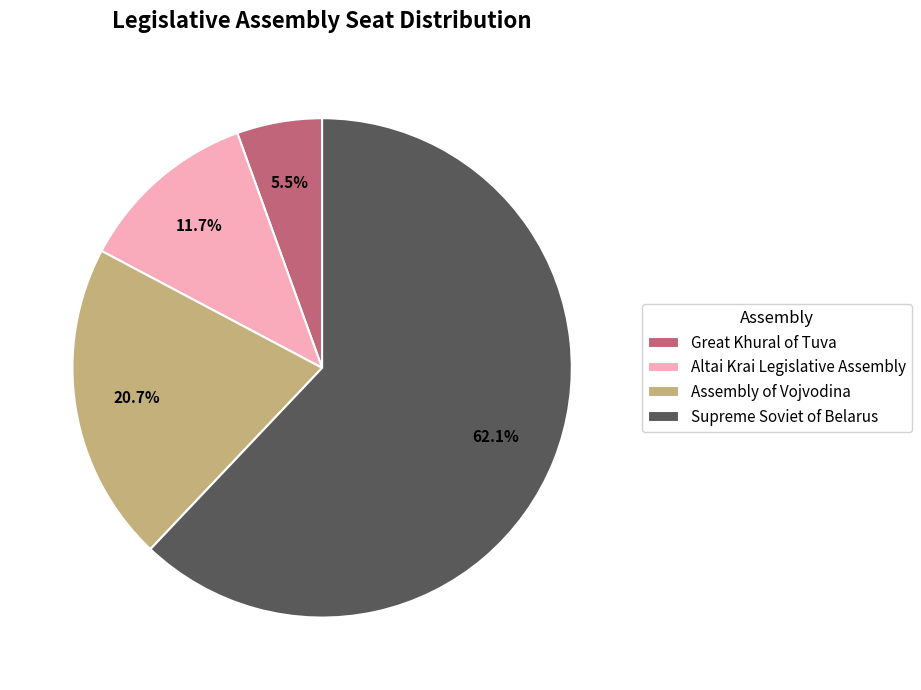

Count the number of slices in the pie.

4